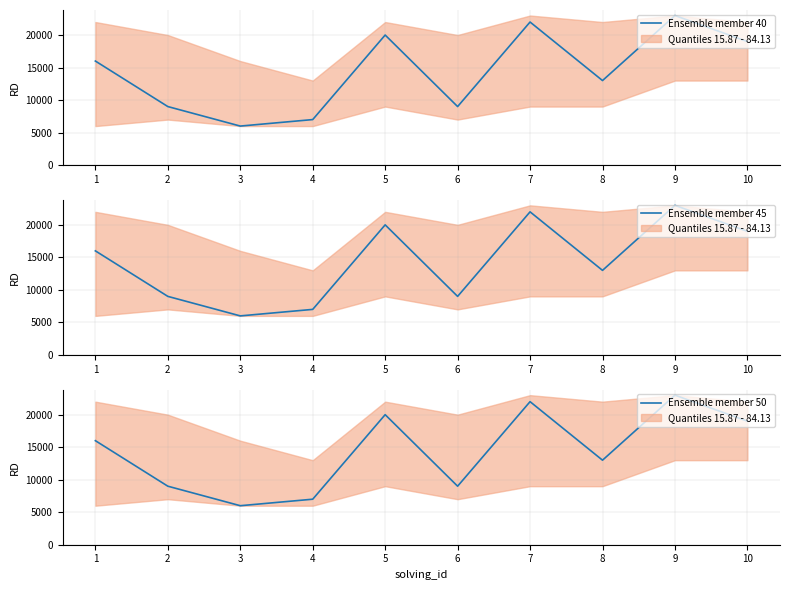

At which label does Ensemble member 40 reach its minimum?

3